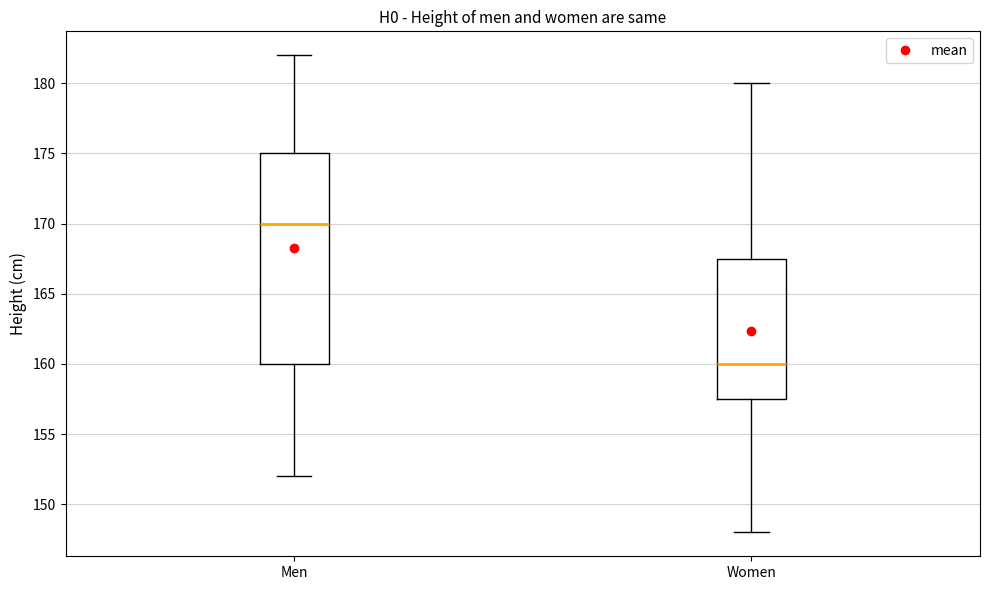

Where does the lower whisker of the box for Men end on the y-axis? The values are not printed on the chart, so give them approximately, as read against the axis.

152.0